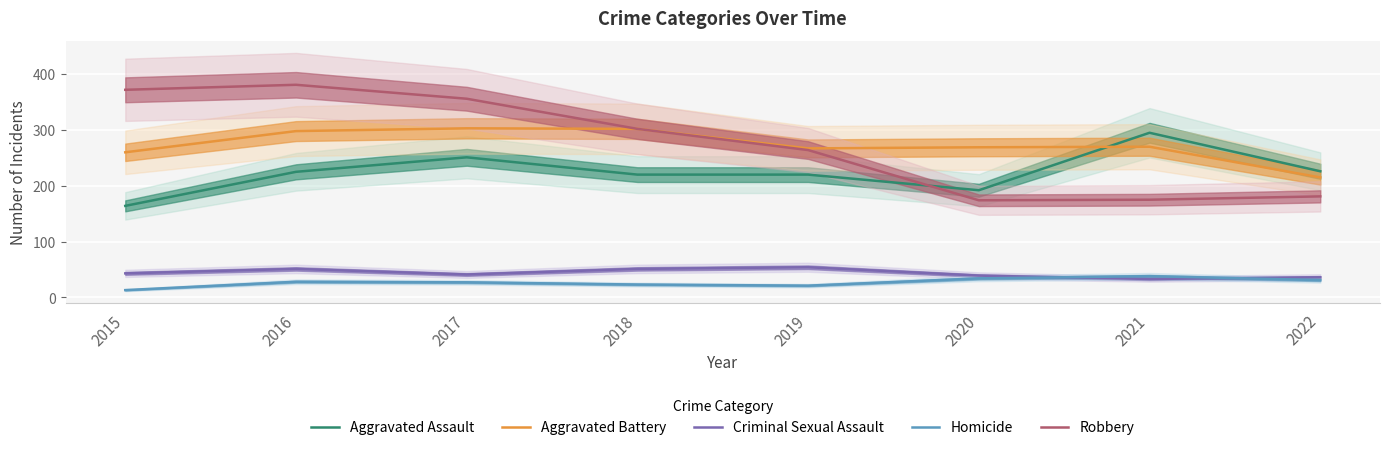

How many lines are shown in the chart?

5